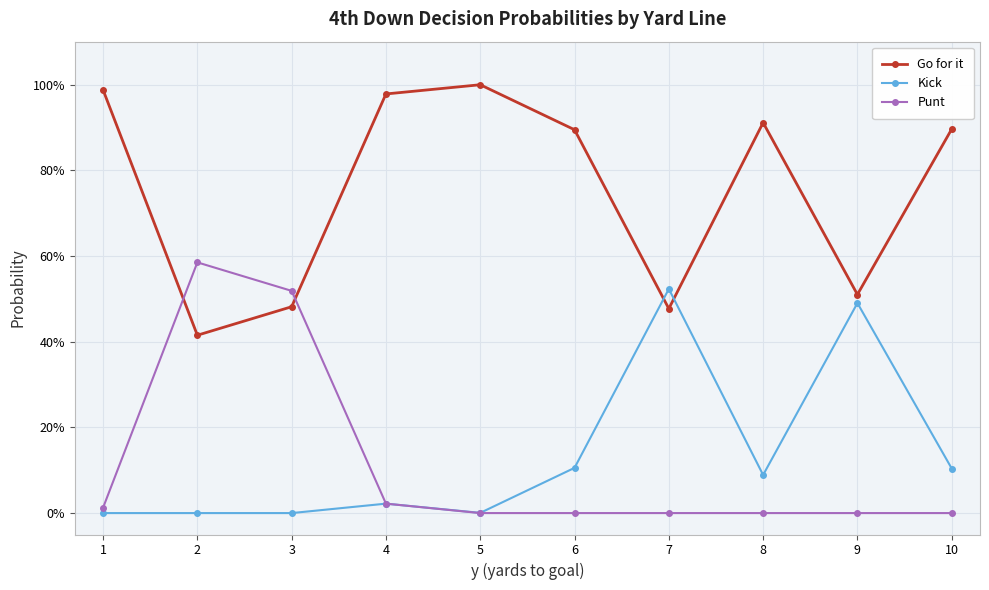

Does the chart have visible grid lines?

Yes